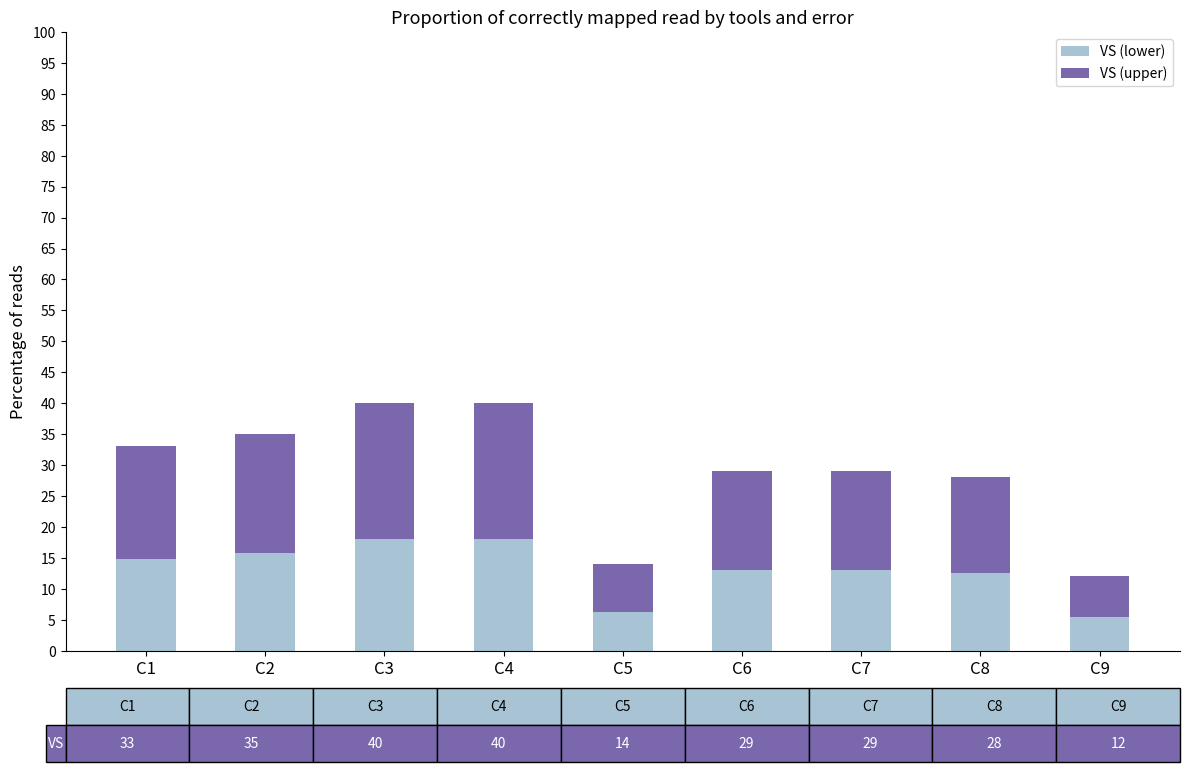

What is the total value across all series at C3?

40.0